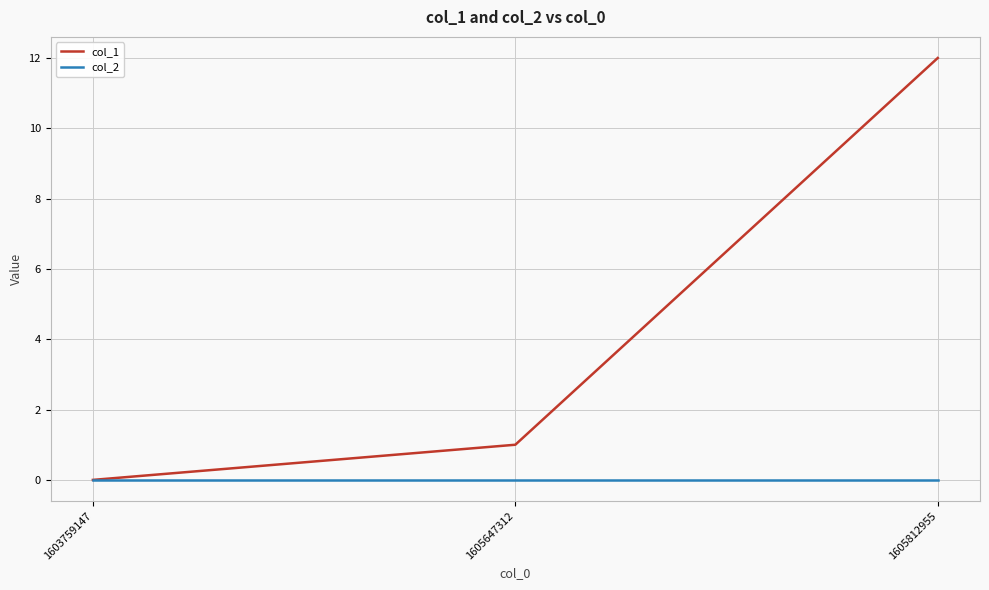

How many values in the col_1 series are below 1?

1